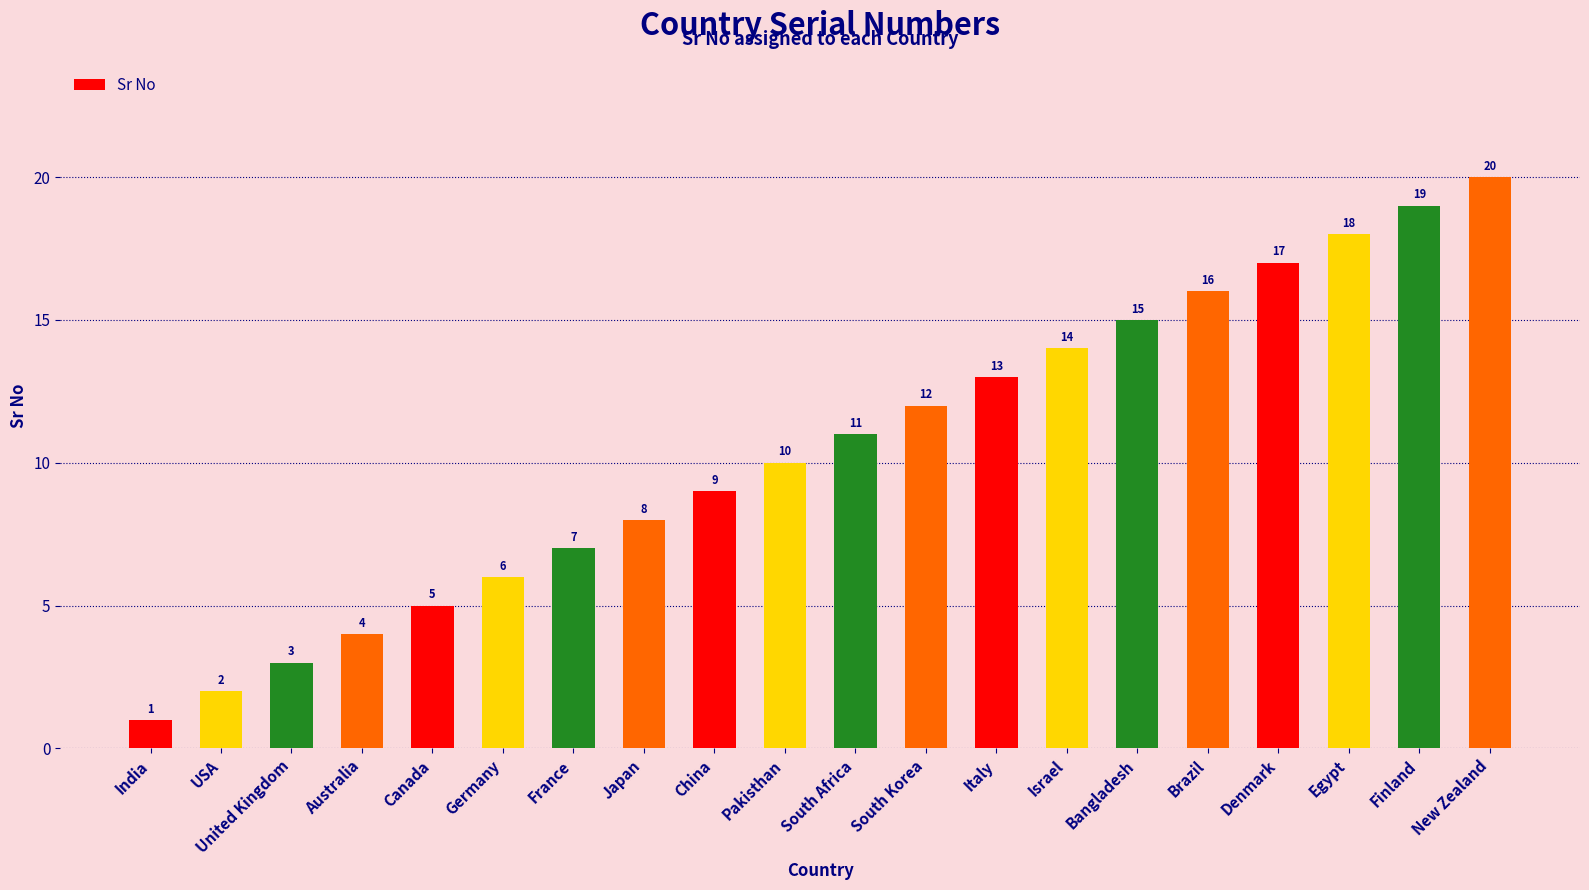

The value at Egypt is 18. True or false?

True